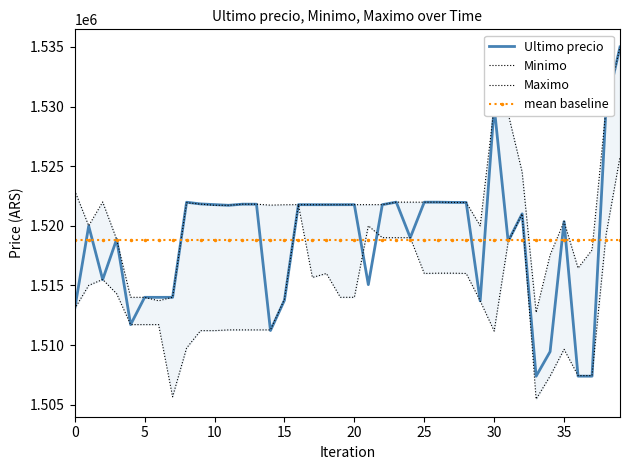

Is it true that Minimo equals 850882.4 at 10?

False